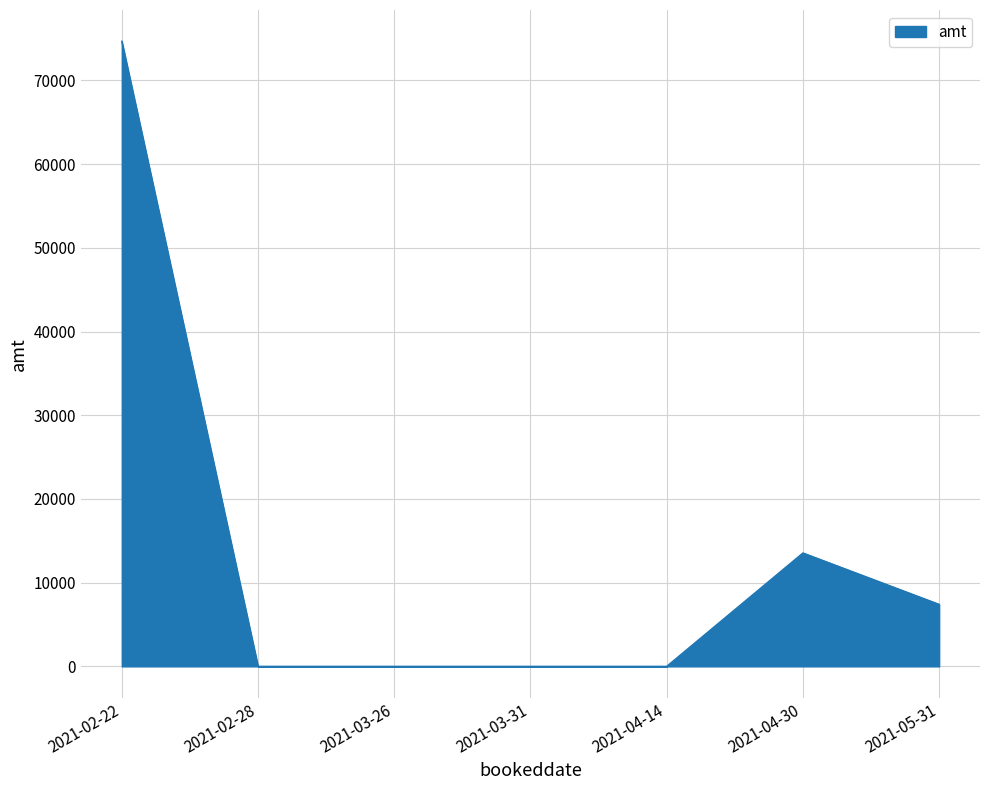

What is the sum of all values?

95625.8